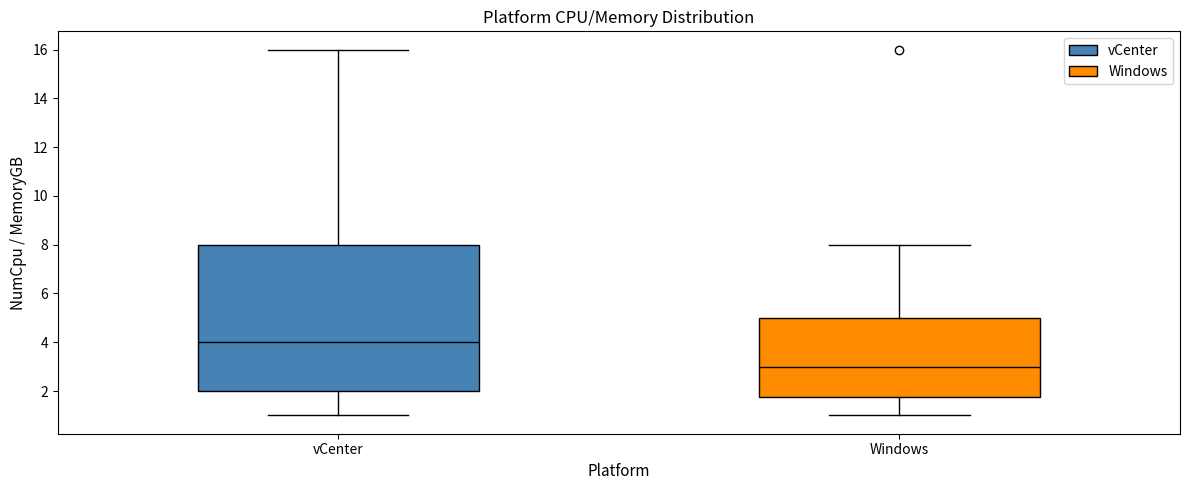

Which box has the lowest median line?

Windows